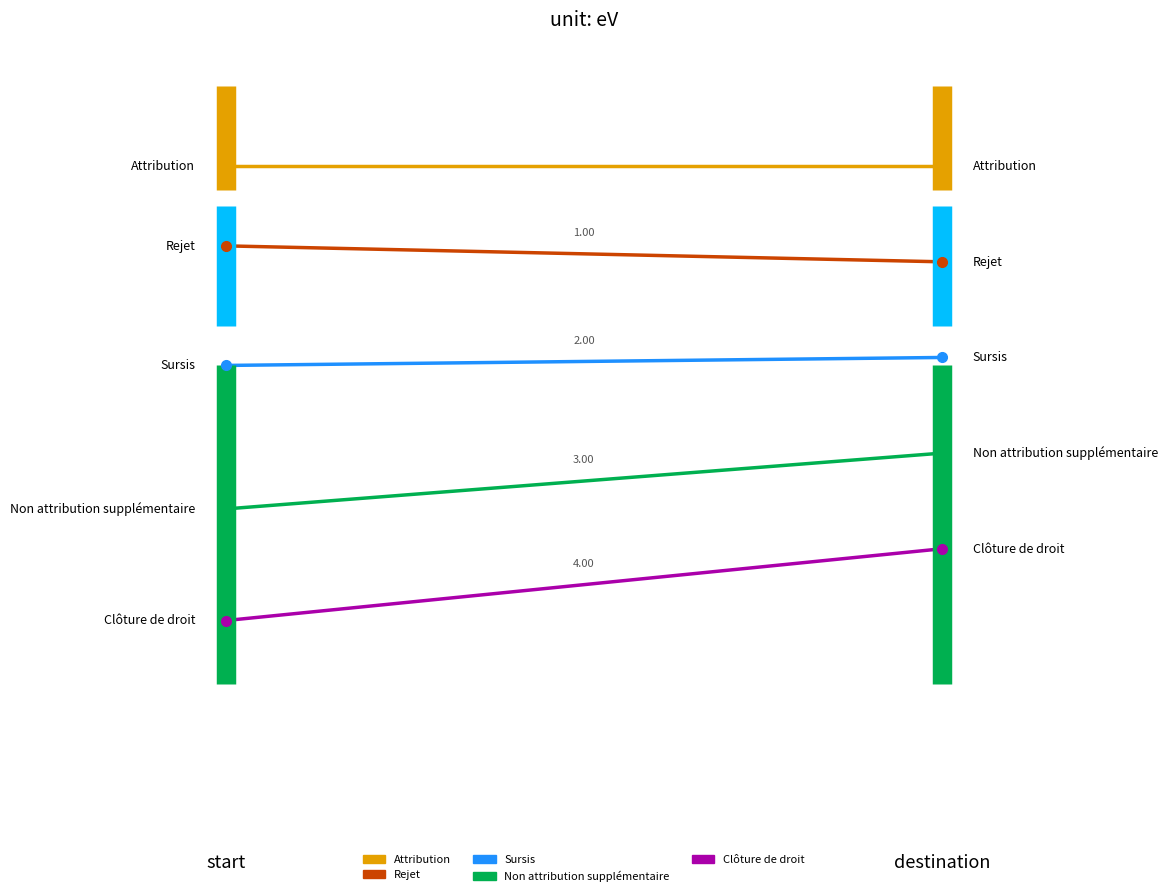

What is the label of the 1st point from the right?

destination